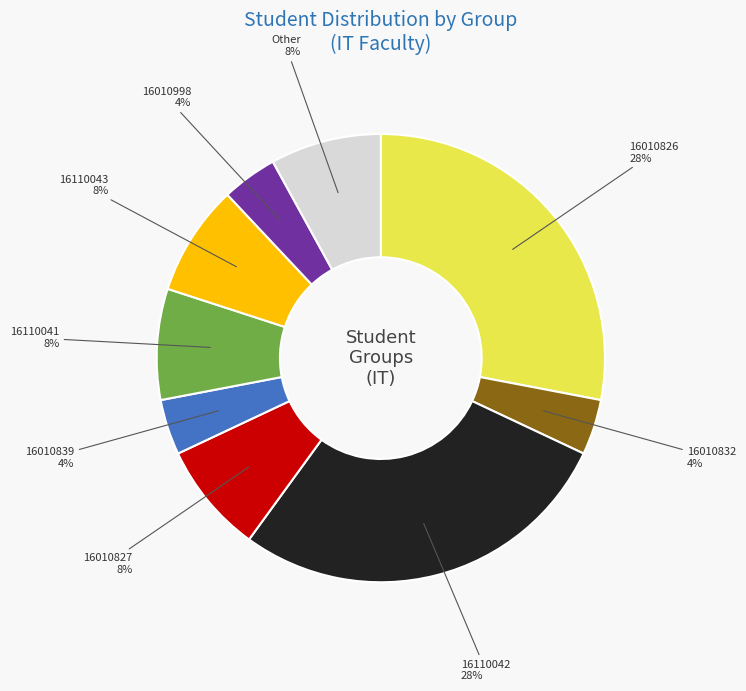

How many segments does this pie chart have?

9